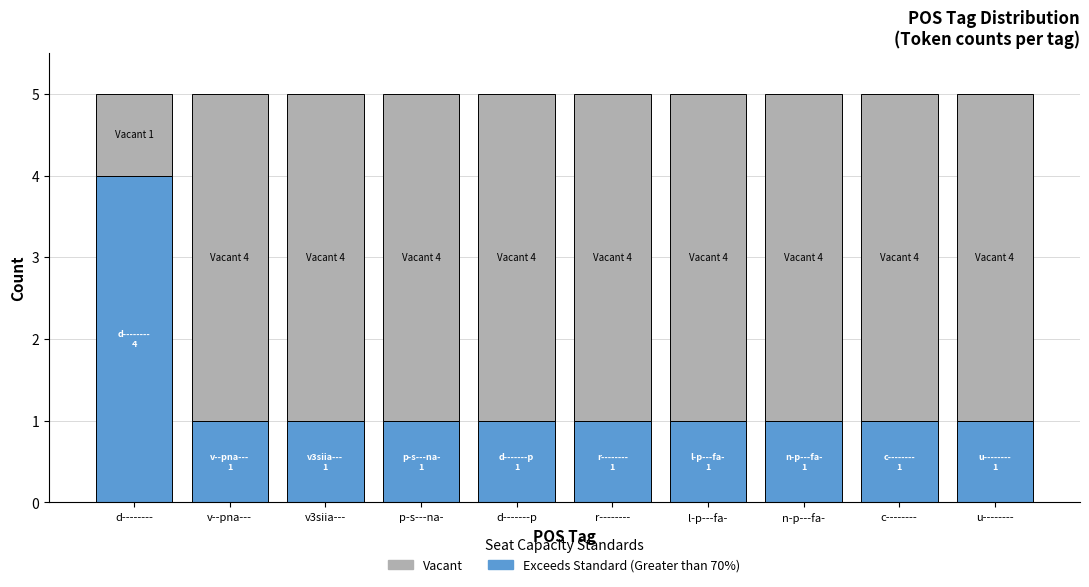

At which label does Exceeds Standard (Greater than 70%) reach its peak?

d--------